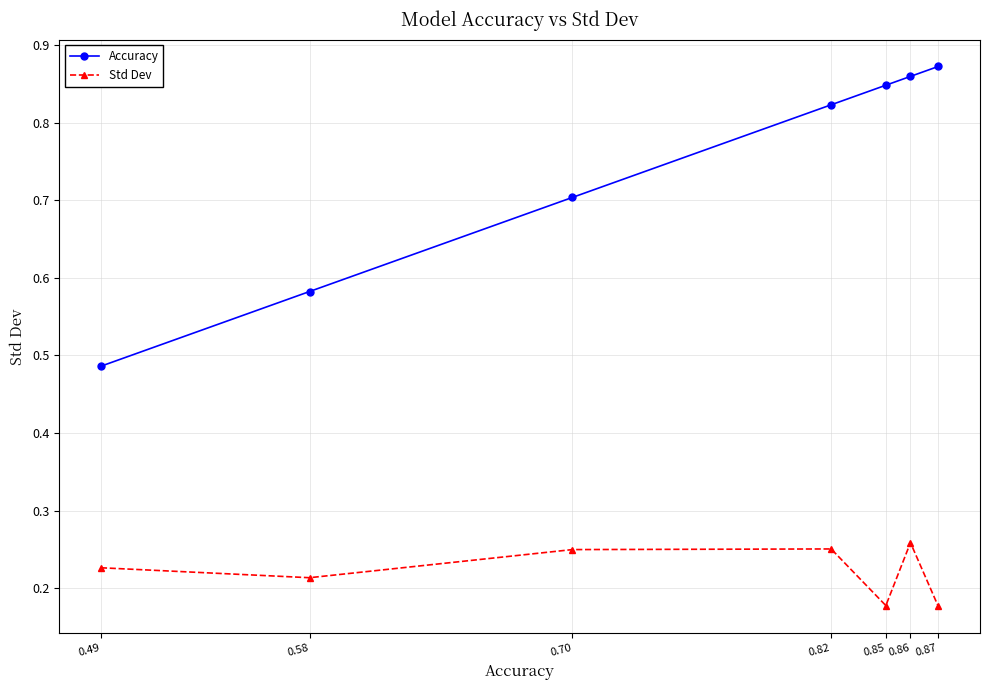

True or false: Accuracy and Std Dev cross at least once.

False